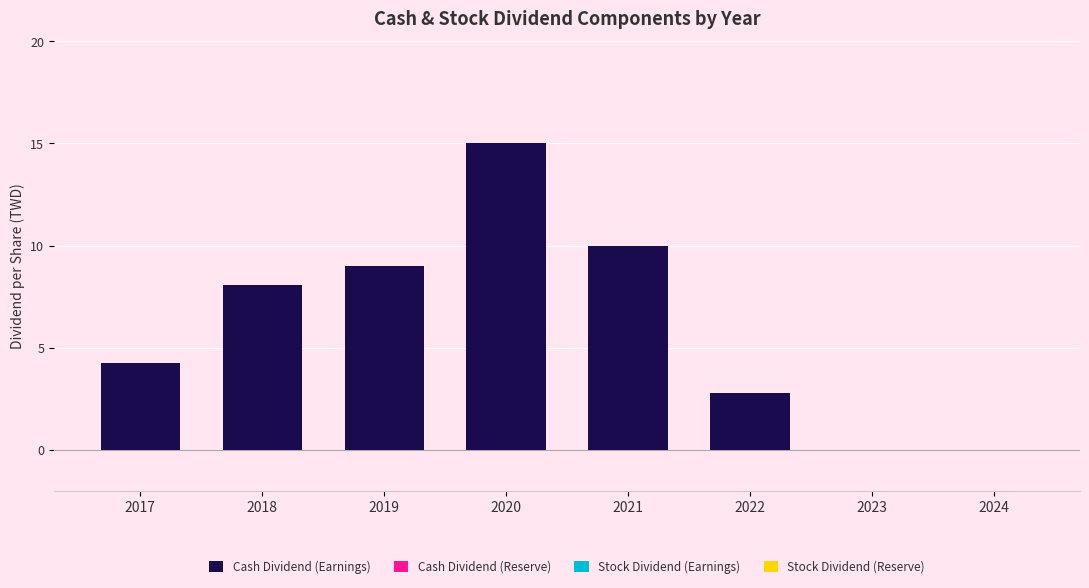

Which has a higher value, 2023 or 2022?

2022